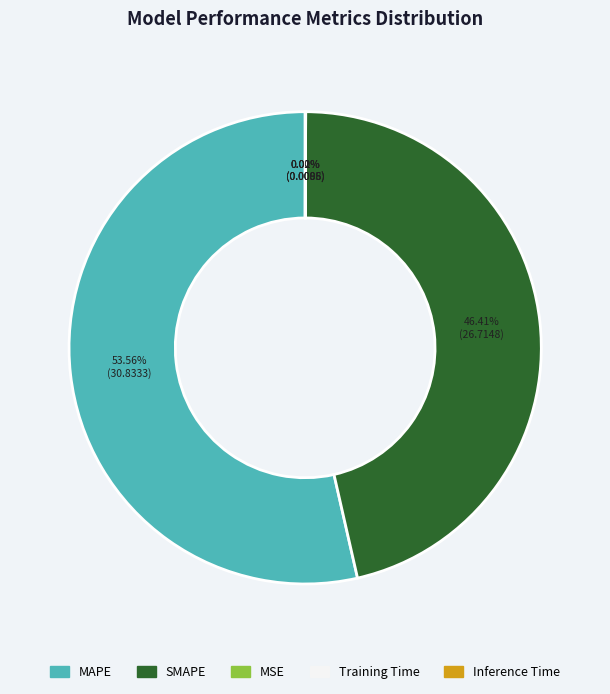

To the nearest percent, what is the difference between the largest and smallest slice percentages?

54%